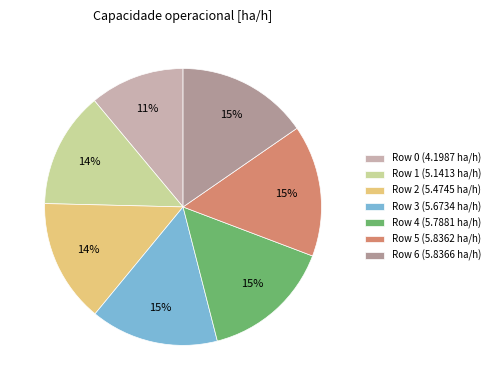

To the nearest percent, what portion does Row 0 (4.1987 ha/h) represent?

11%